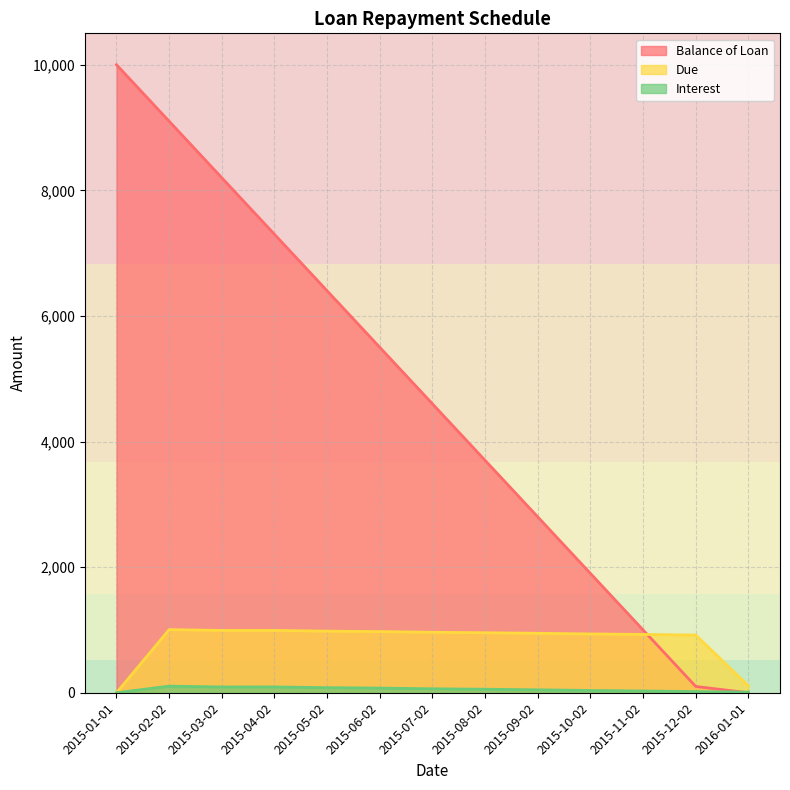

Rank the categories by Due value from lowest to highest.

2015-01-01, 2016-01-01, 2015-12-02, 2015-11-02, 2015-10-02, 2015-09-02, 2015-08-02, 2015-07-02, 2015-06-02, 2015-05-02, 2015-03-02, 2015-04-02, 2015-02-02